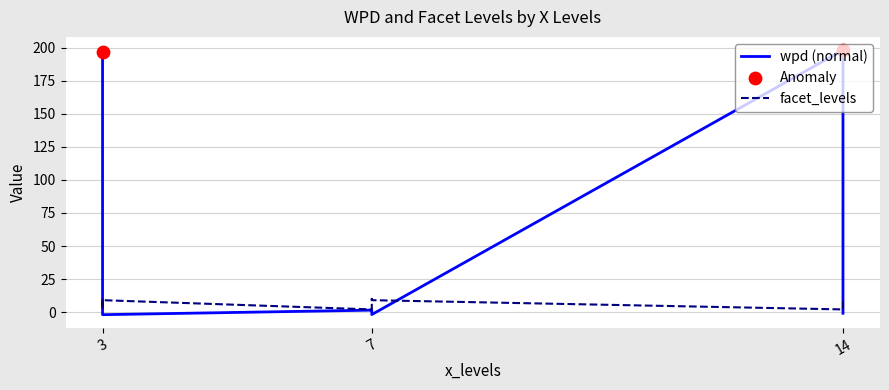

At which category is the sum across all series the highest?

3